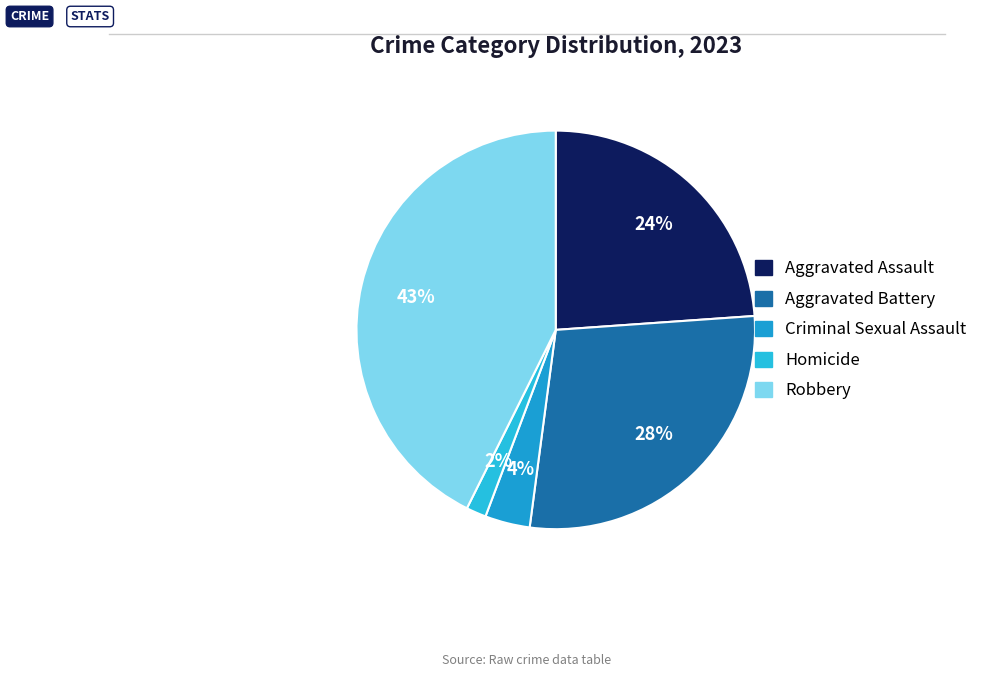

What percentage do Aggravated Assault and Criminal Sexual Assault together represent?

27.5%